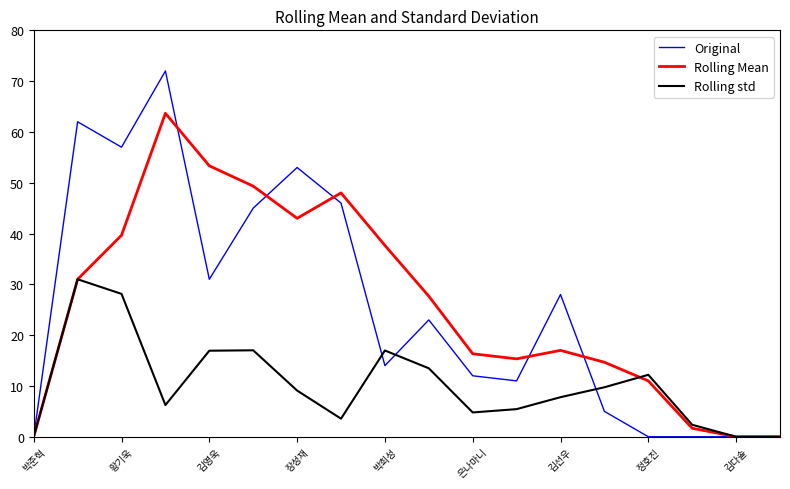

What is the highest value of the Original series?

72.0